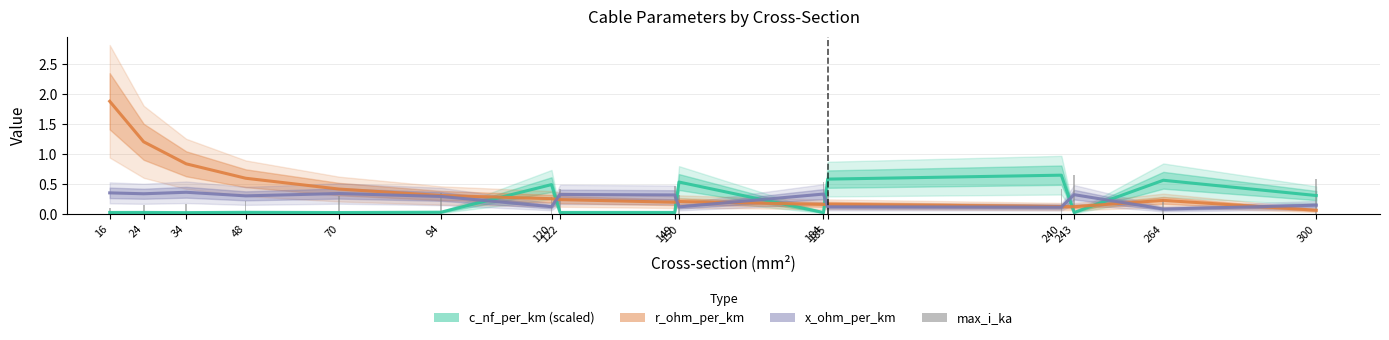

What is the sum of all c_nf_per_km (scaled) values?

3.3